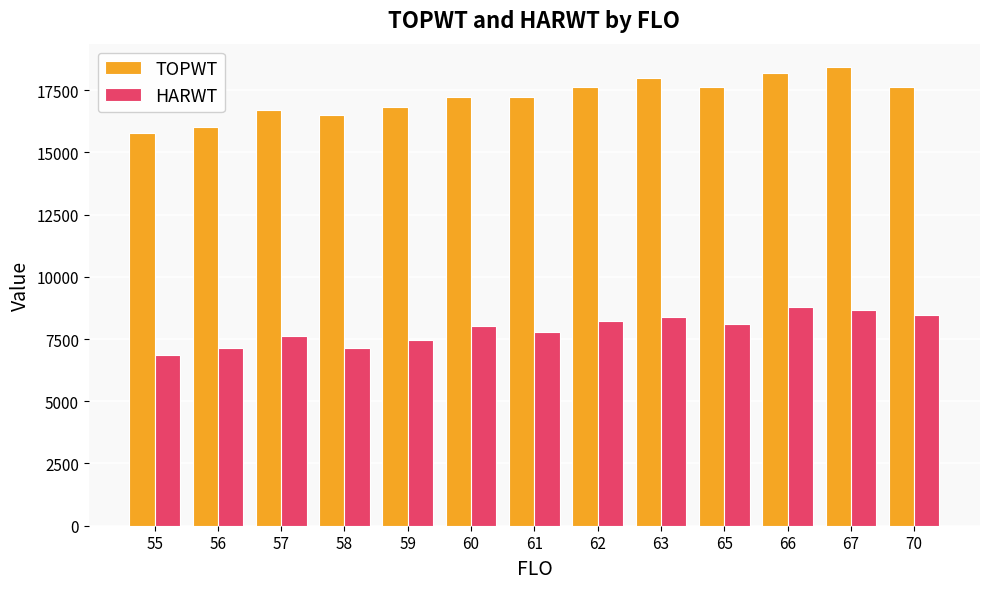

Is the value of HARWT at 62 greater than the value of TOPWT at 59?

No